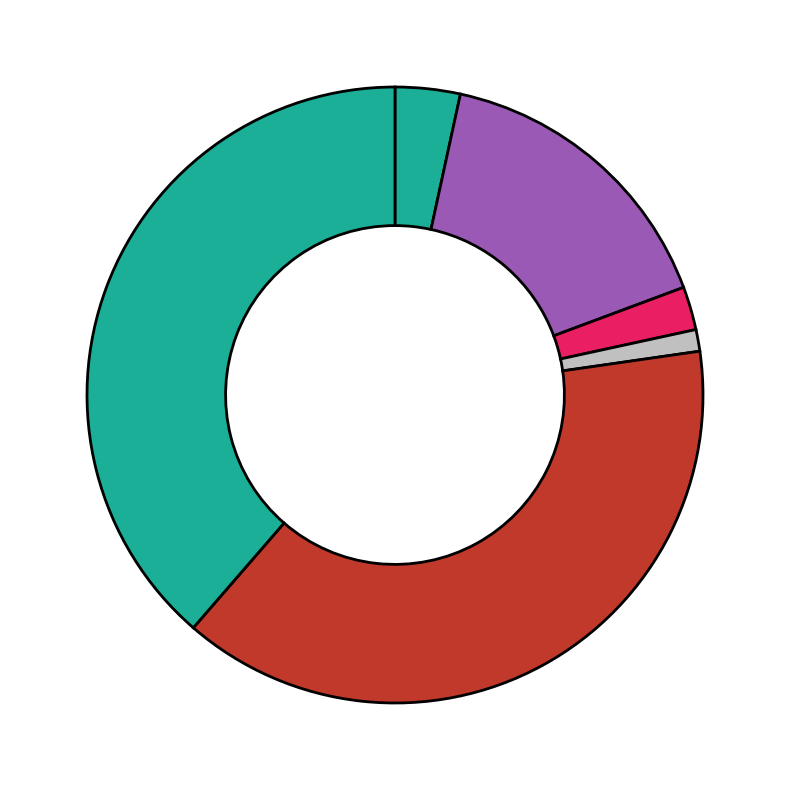

How many segments does this pie chart have?

6